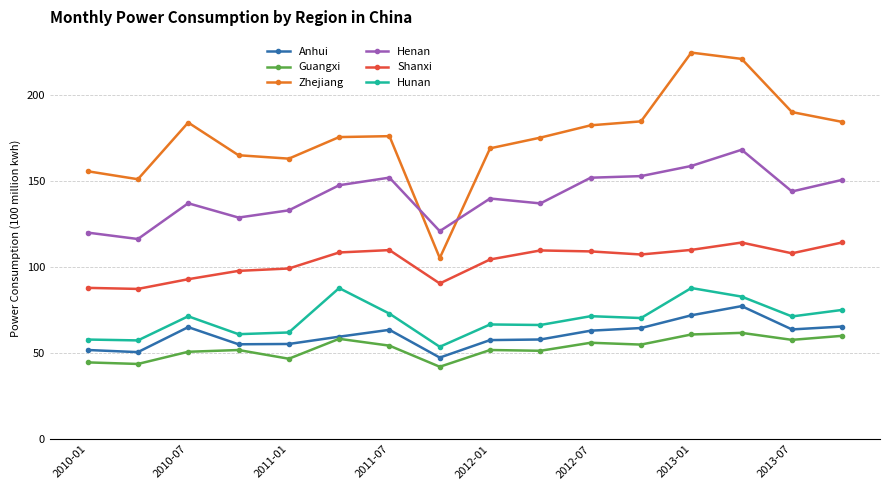

True or false: Hunan has more than 1 points higher than both neighbors.

True